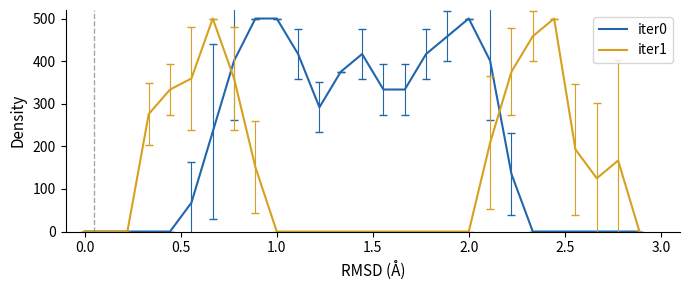

Rank the series by their average value, from lowest to highest.

iter1, iter0